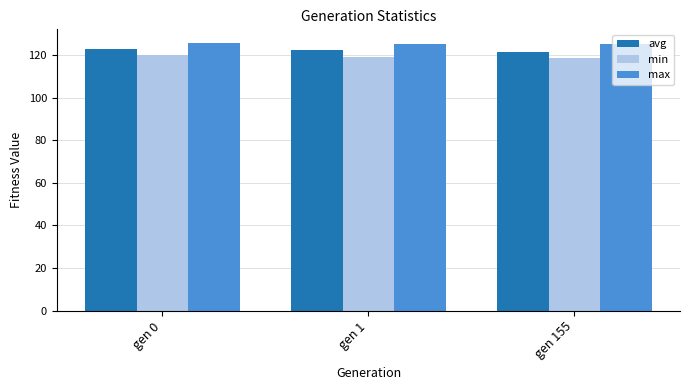

What is the sum of the avg values at gen 155 and gen 0?

244.3